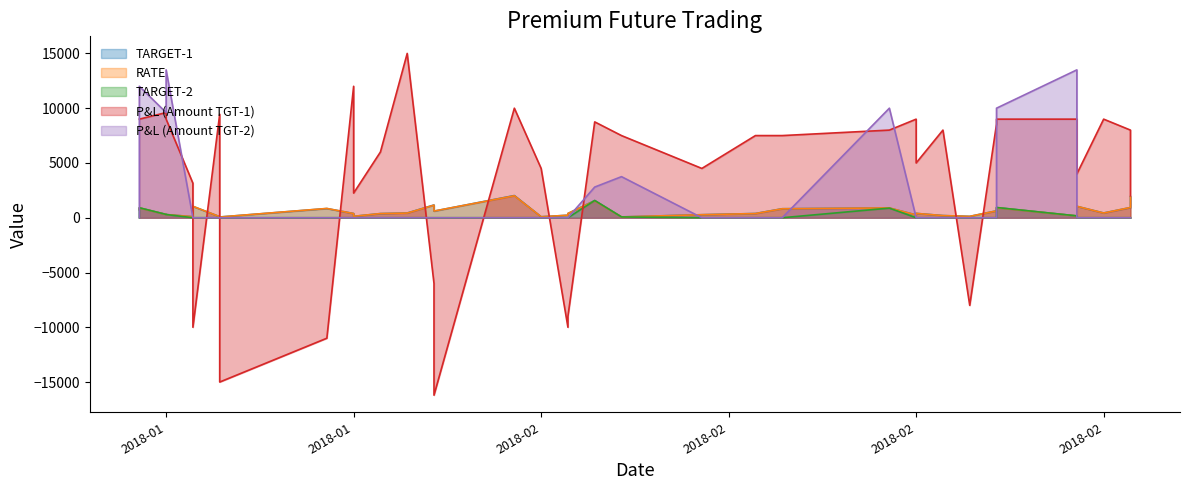

The value of TARGET-2 at 16 is 762.1. True or false?

False